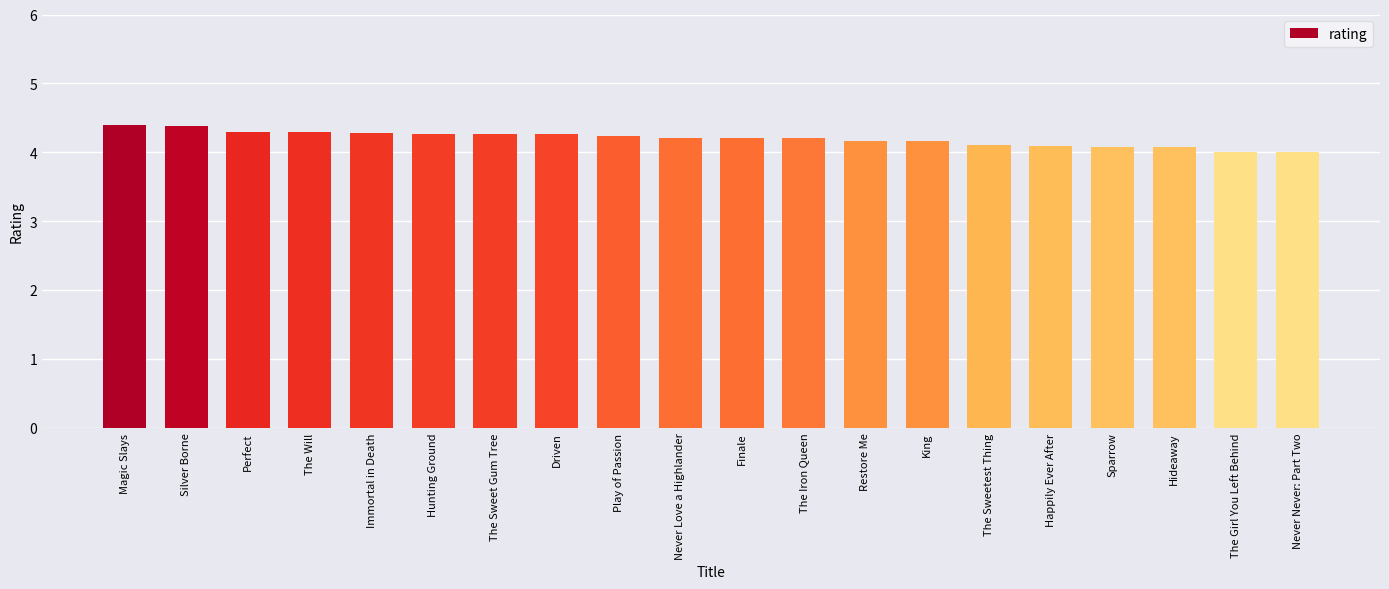

How many series are shown in this chart?

1